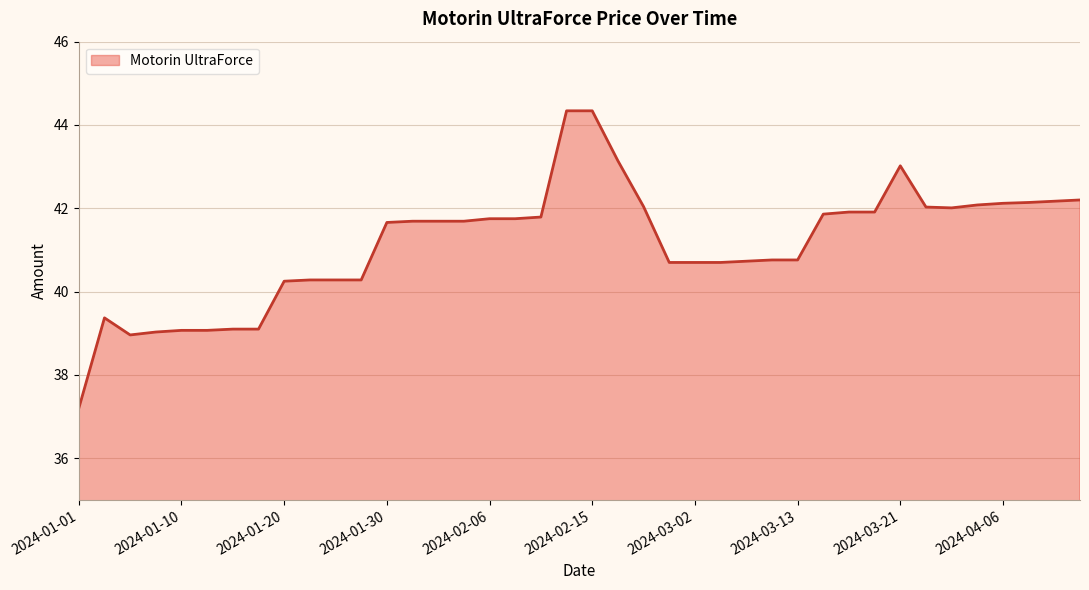

What is the difference between the maximum and minimum values?

7.1